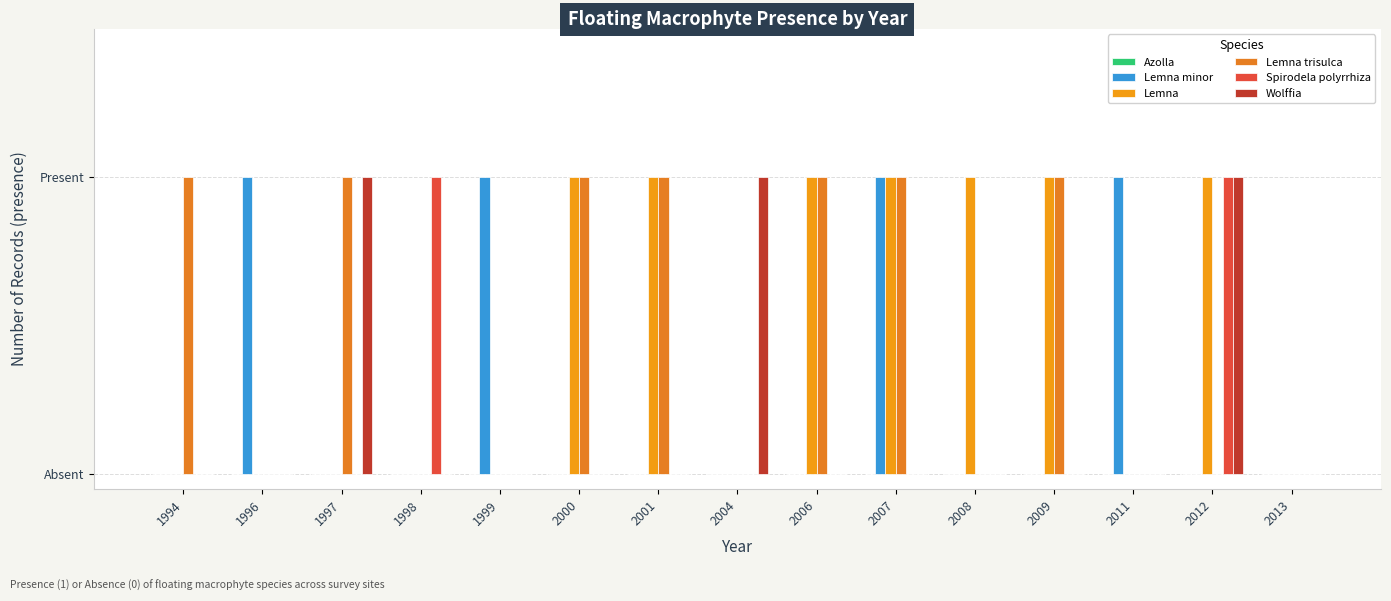

Between 1998 and 2011, which is larger?

1998